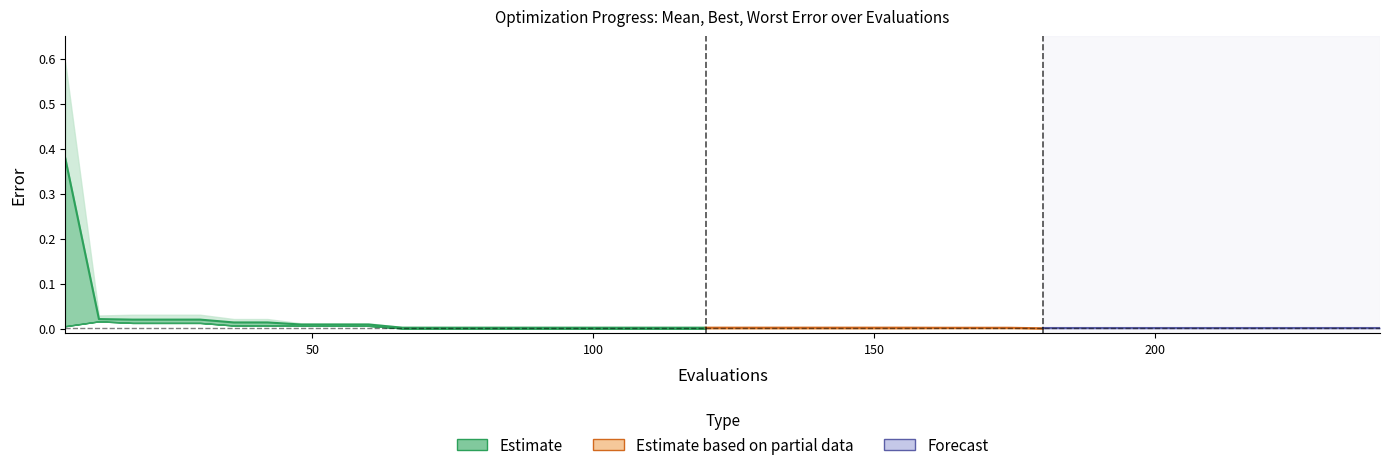

True or false: mean and best cross at least once.

False